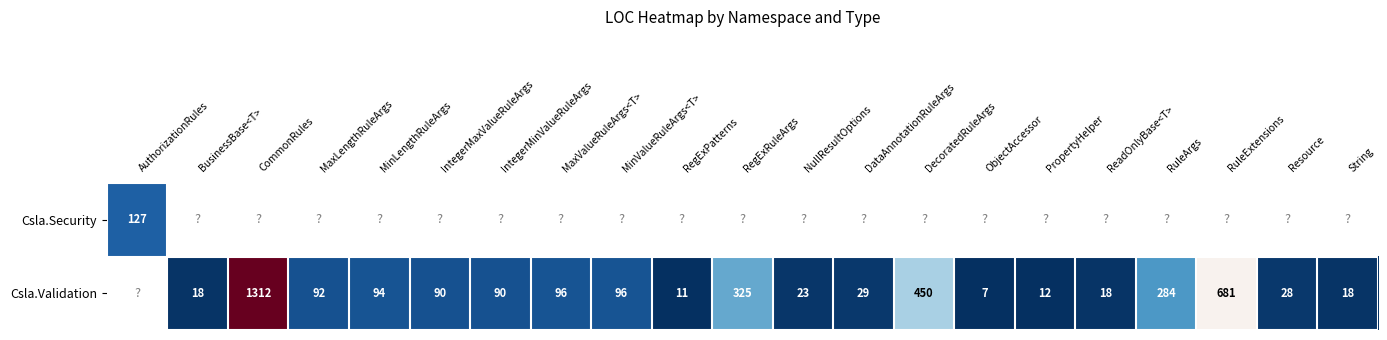

Is the value of Csla.Security at String greater than the value of Csla.Validation at IntegerMinValueRuleArgs?

No